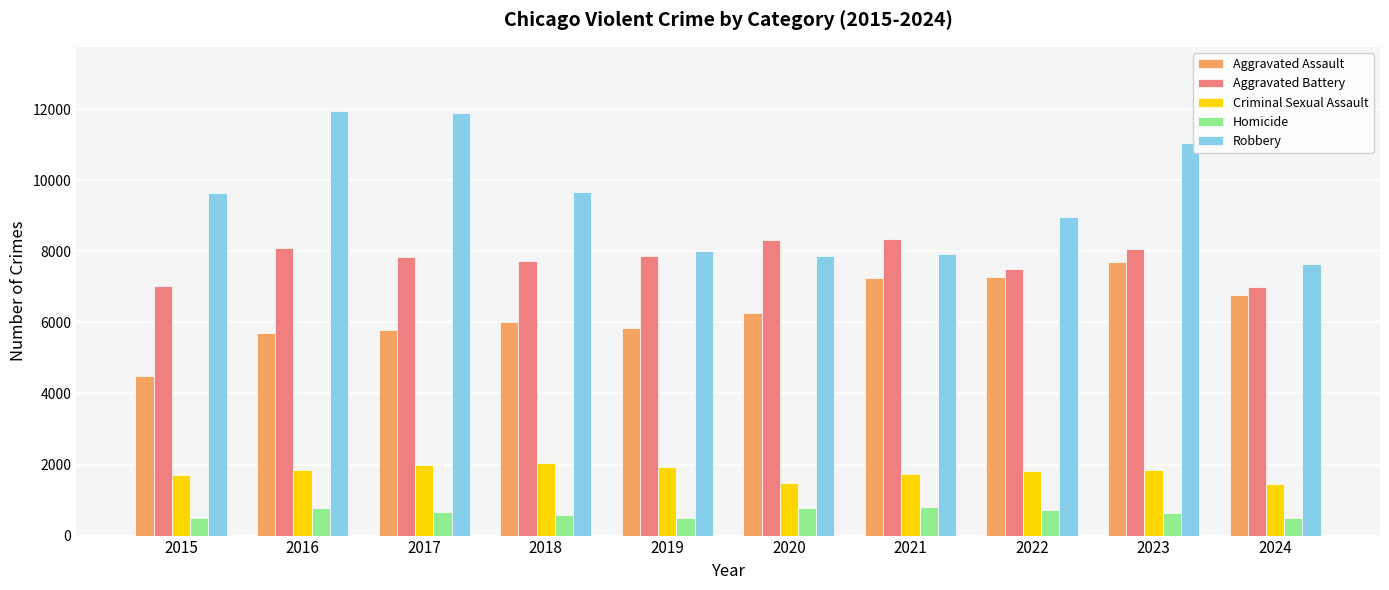

Between 2017 and 2018, which series saw the biggest shift?

Robbery